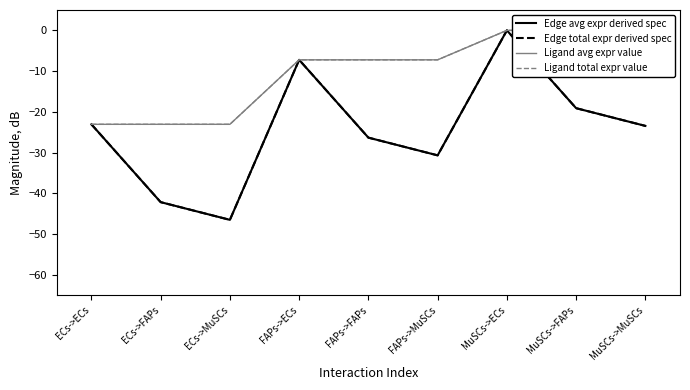

In Edge avg expr derived spec, how many points are lower than both neighbors (excluding endpoints)?

2